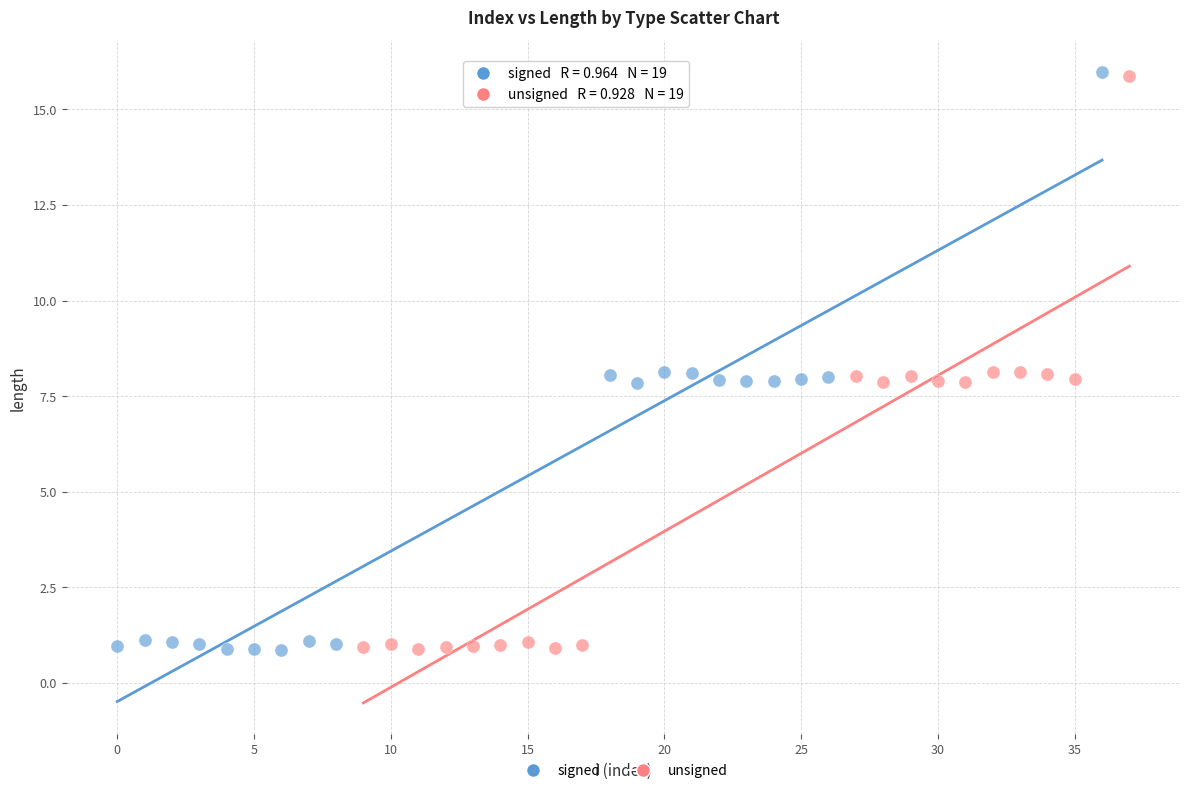

Which series has the largest Y range (max minus min)?

signed